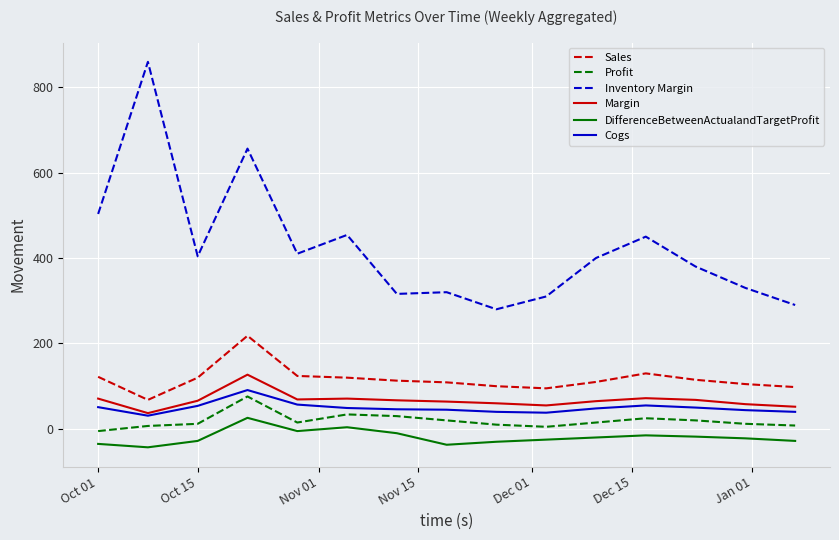

What is the maximum value for Cogs?

91